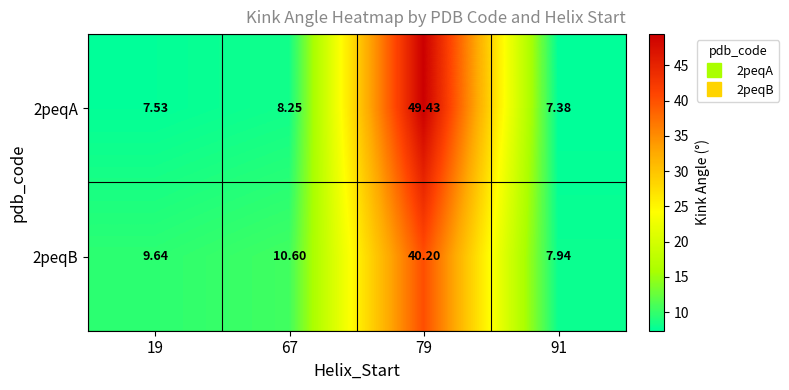

Is the value of 2peqB at 91 greater than the value of 2peqA at 91?

Yes